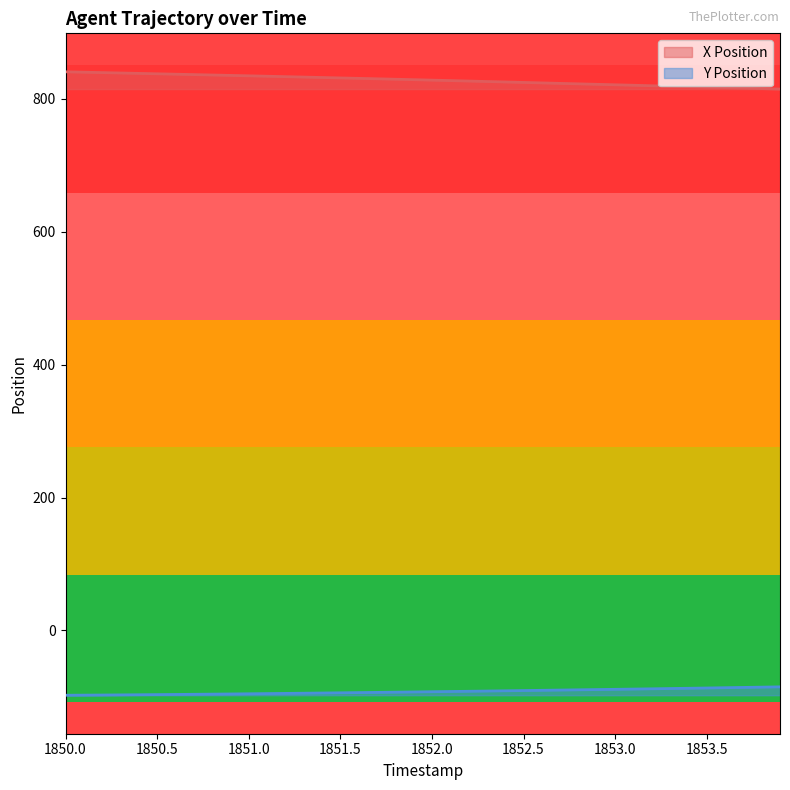

What value does the Y Position series have at 1853.0?

-88.6